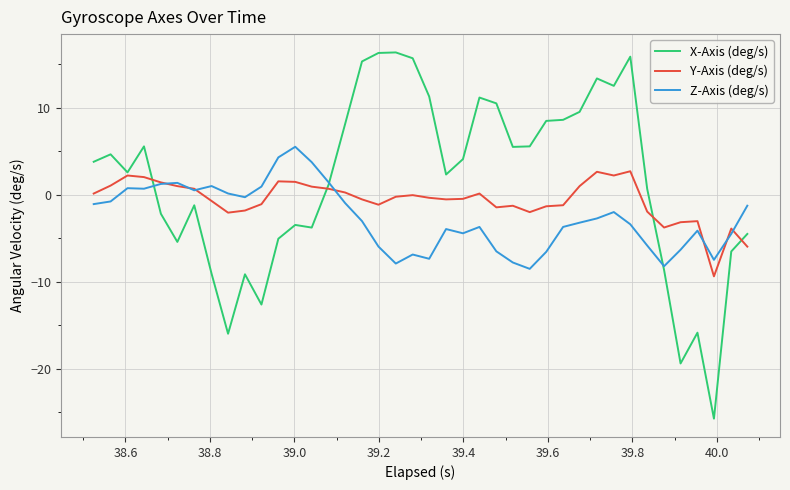

What is the maximum value shown in the chart?

16.3